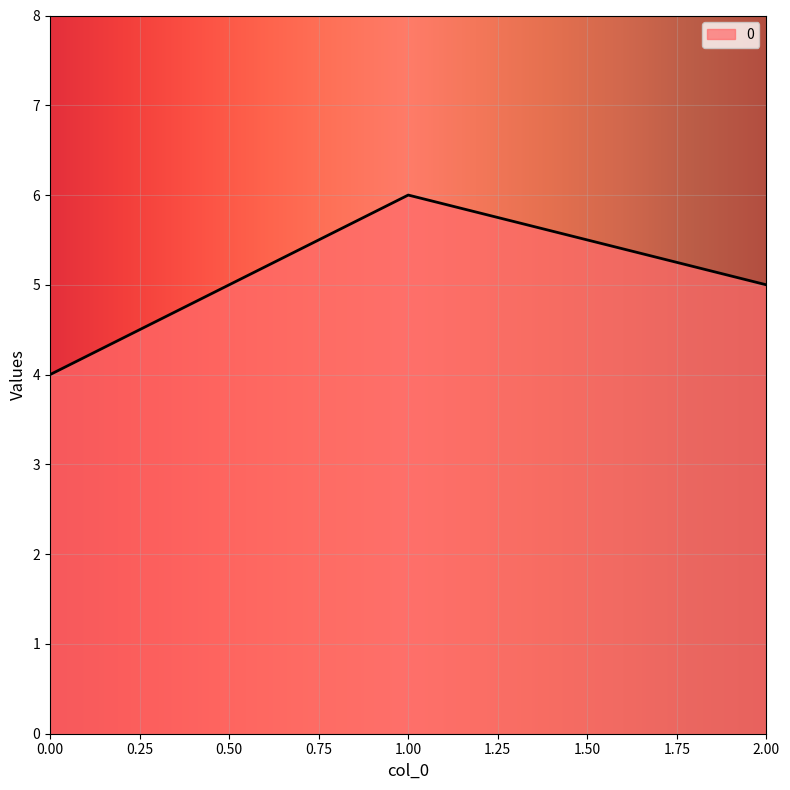

Is it true that the value at 0.00 is 4?

True